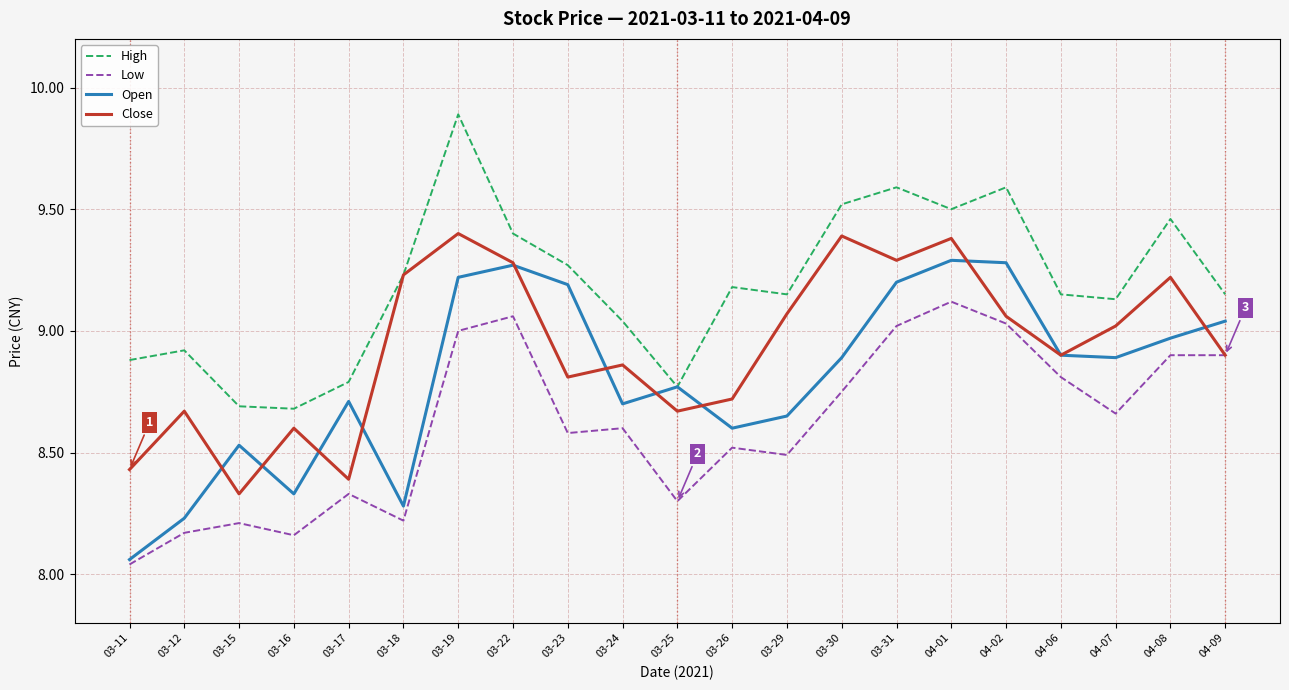

In Open, how many points are lower than both neighbors (excluding endpoints)?

5